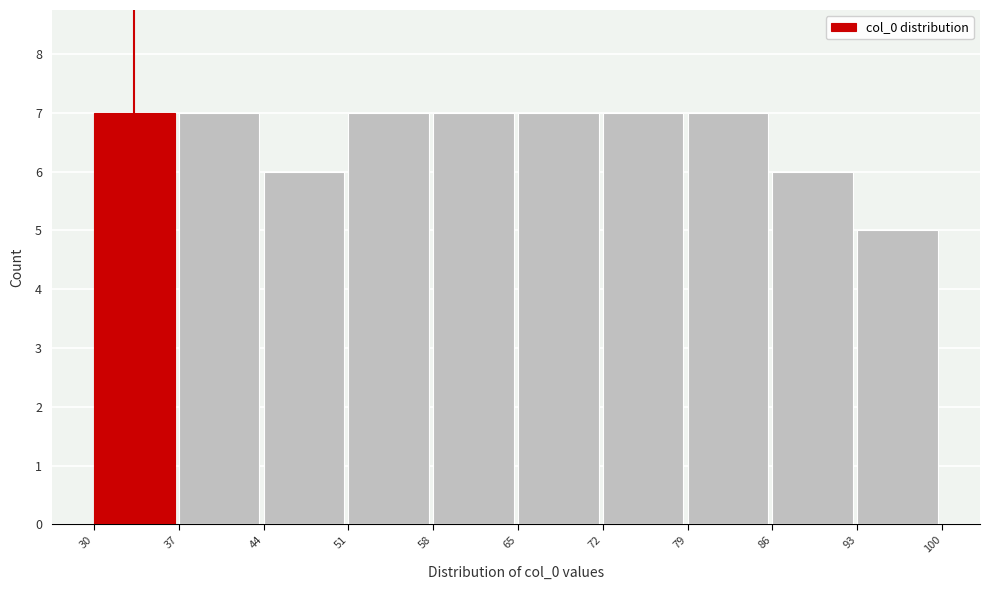

Reading left to right, list every bar in this chart as the range it spans on the x-axis followed by its height. The values are not printed on the chart, so give them approximately, as read against the axis.

30 to 37: 7
37 to 44: 7
44 to 51: 6
51 to 58: 7
58 to 65: 7
65 to 72: 7
72 to 79: 7
79 to 86: 7
86 to 93: 6
93 to 100: 5